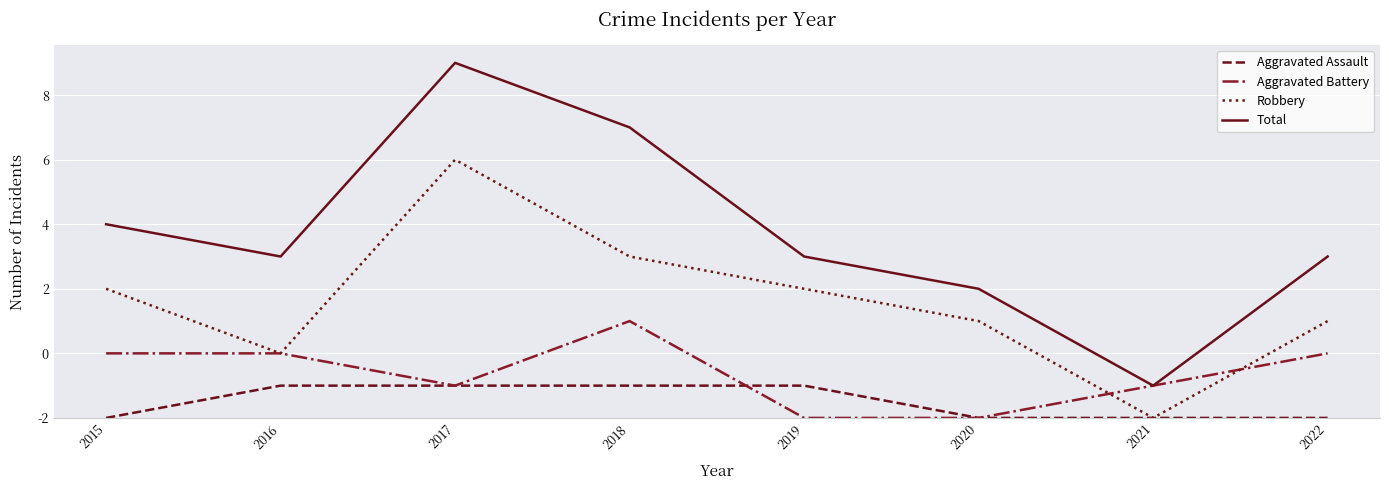

What is the sum of the Aggravated Assault values at 2016 and 2020?

1